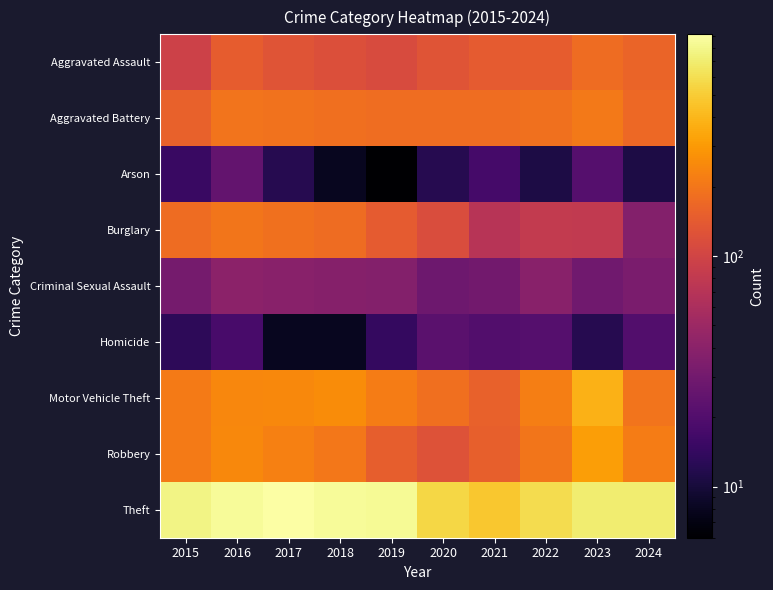

At which category is the sum across all series the highest?

2016